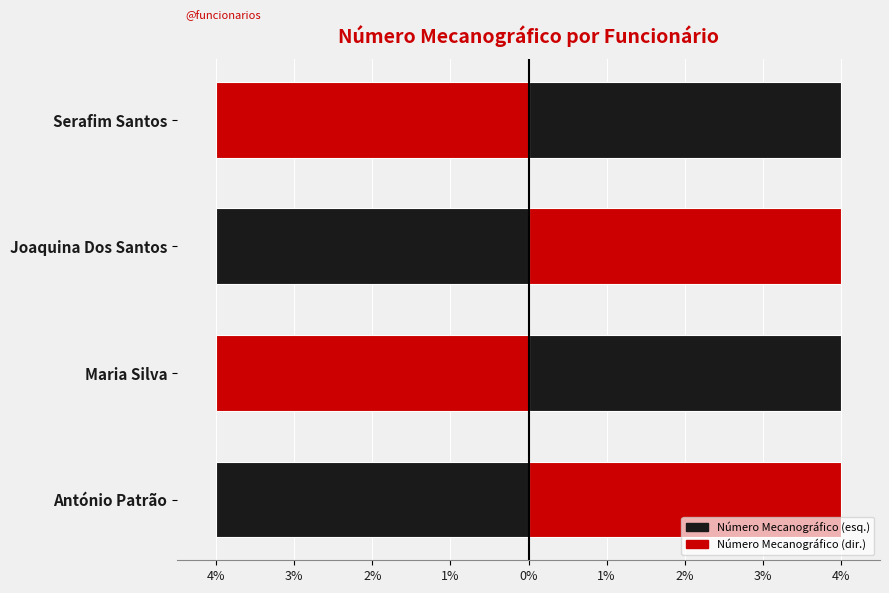

Does the chart contain stacked bars?

No